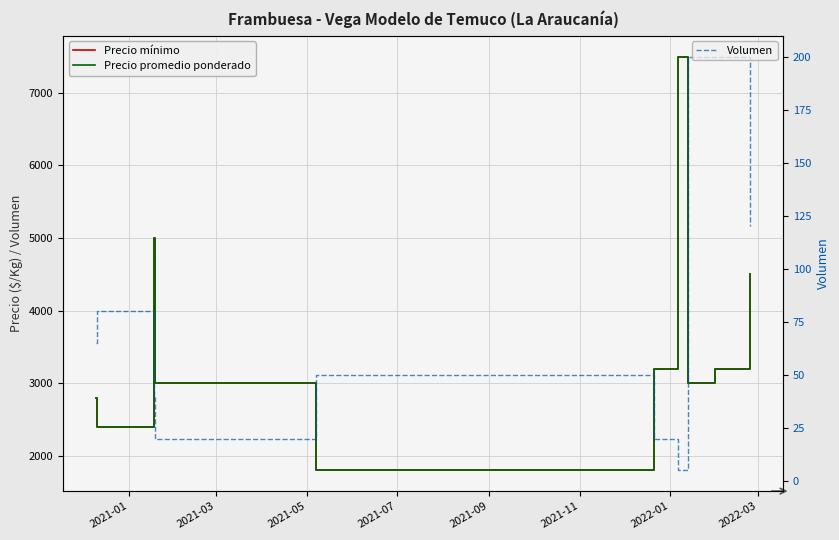

The Precio mínimo series shows 7500 at 2022-01. True or false?

True